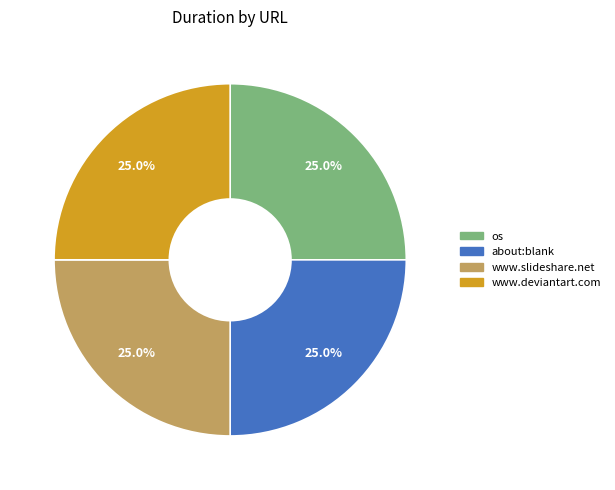

Is it true that os is 16% of the pie?

False